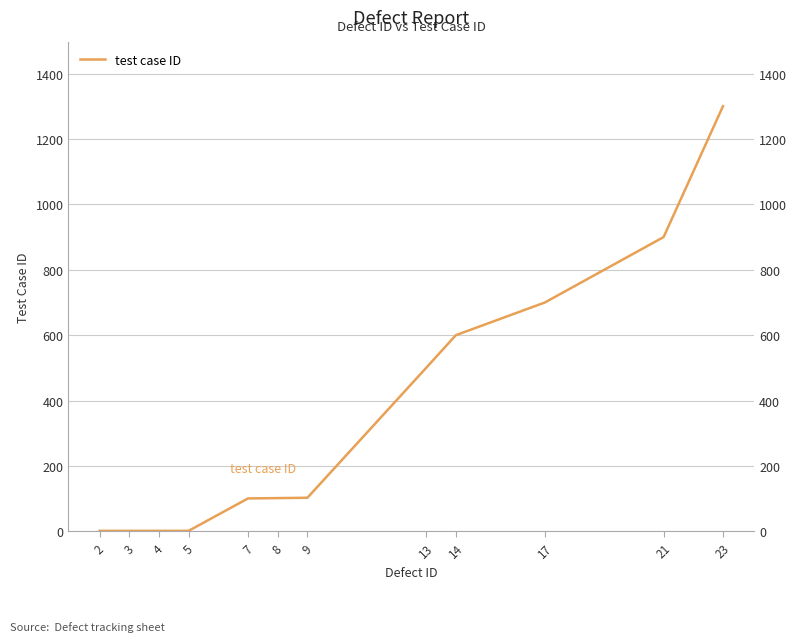

What is the difference between the maximum and minimum values?

1298